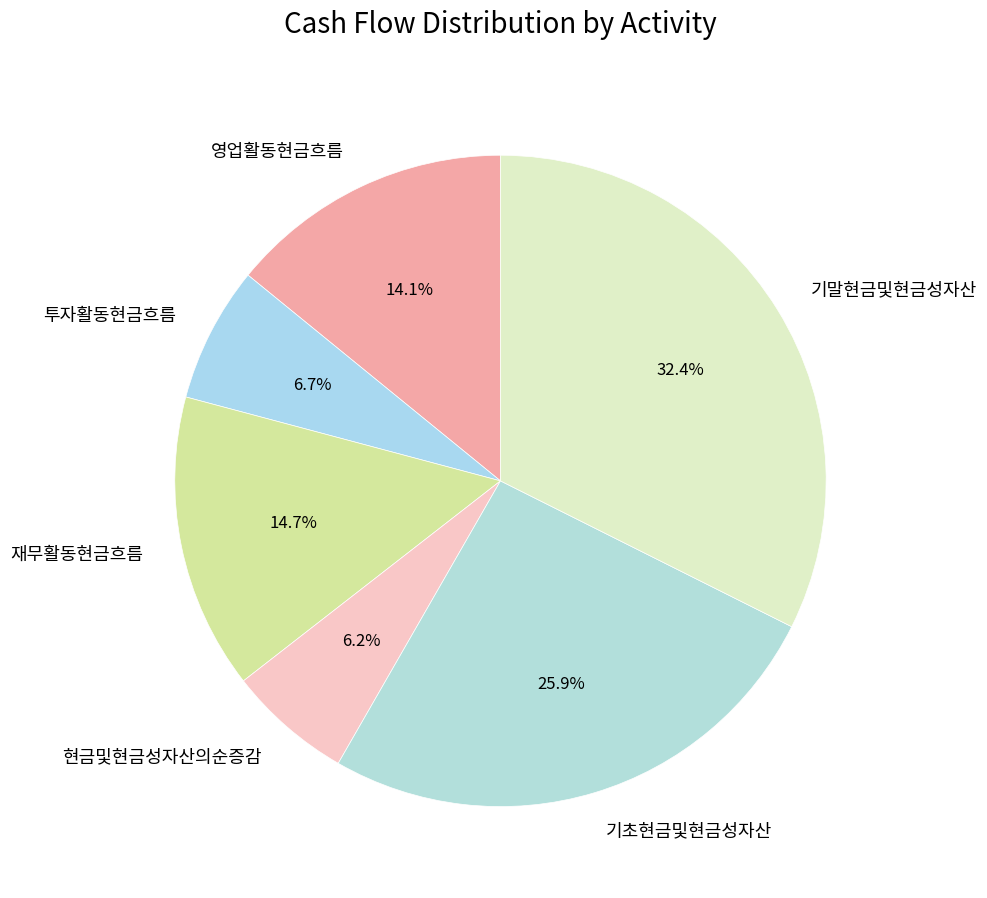

To the nearest percent, what percentage of the pie is 기말현금및현금성자산?

32%